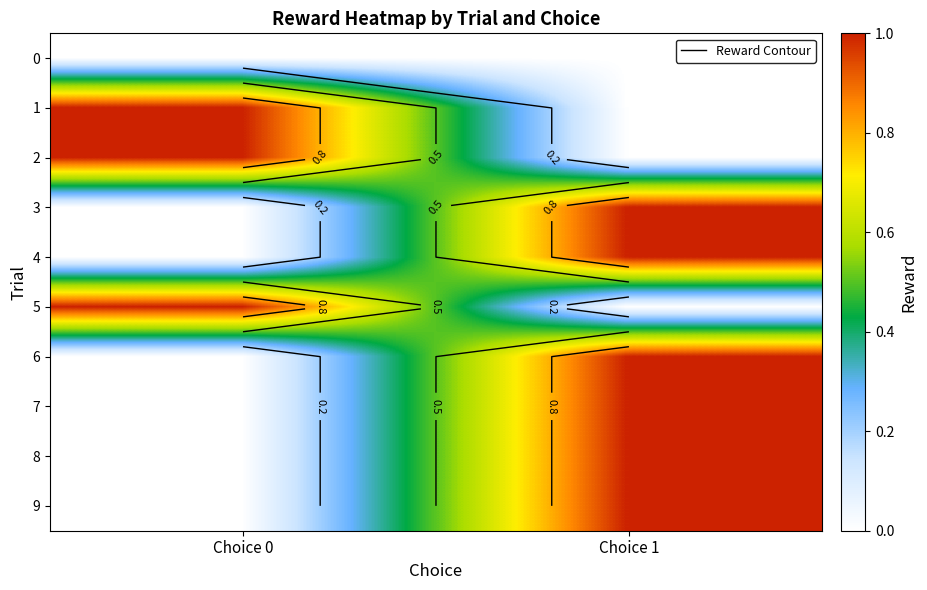

The value of 4 at Choice 1 is 1. True or false?

True